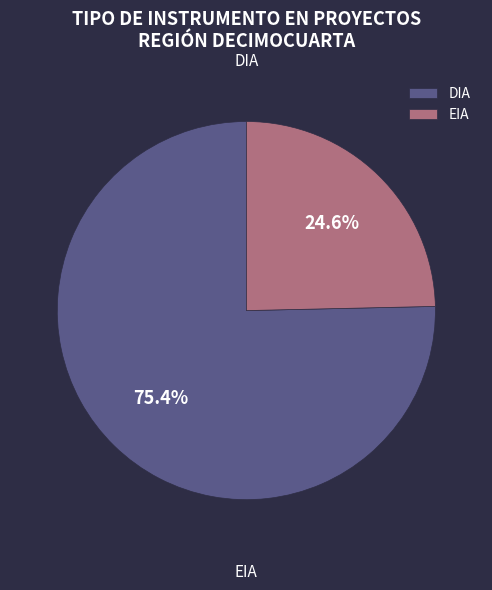

Rank the categories by value from highest to lowest.

DIA, EIA